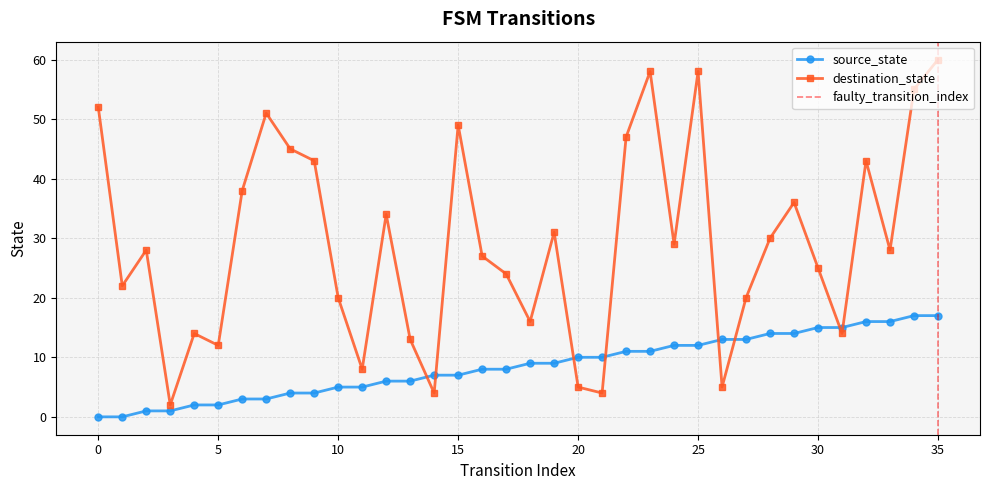

Reading left to right, list all the values displayed in this chart.

source_state: 0	0	1	1	2	2	3	3	4	4	5	5	6	6	7	7	8	8	9	9	10	10	11	11	12	12	13	13	14	14	15	15	16	16	17	17
destination_state: 52	22	28	2	14	12	38	51	45	43	20	8	34	13	4	49	27	24	16	31	5	4	47	58	29	58	5	20	30	36	25	14	43	28	55	60